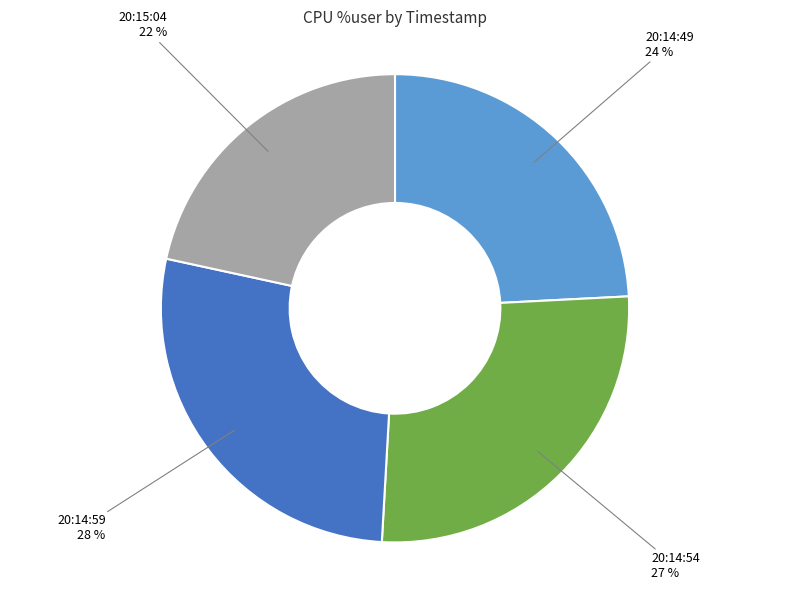

What is the ratio of the value at 20:15:04 to the value at 20:14:59?

0.8